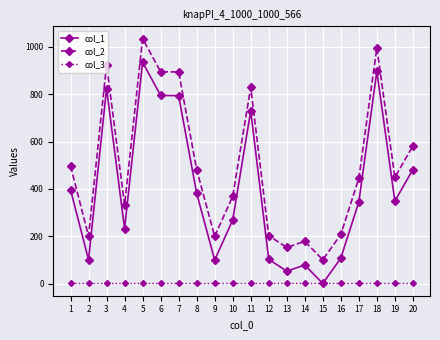

List the series in order of their overall mean, highest first.

col_2, col_1, col_3